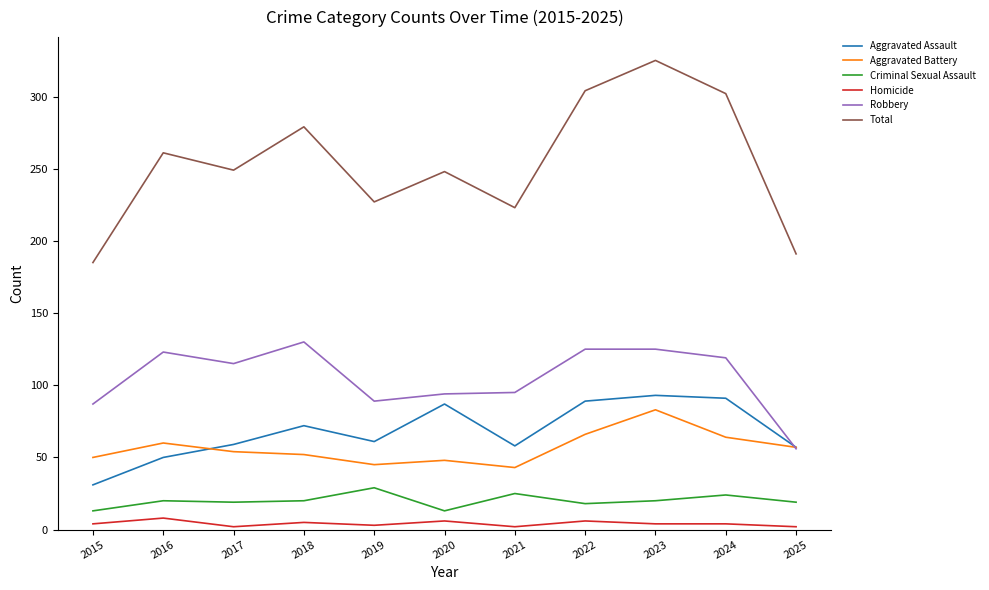

What is the sum of the Robbery values at 2023 and 2015?

212